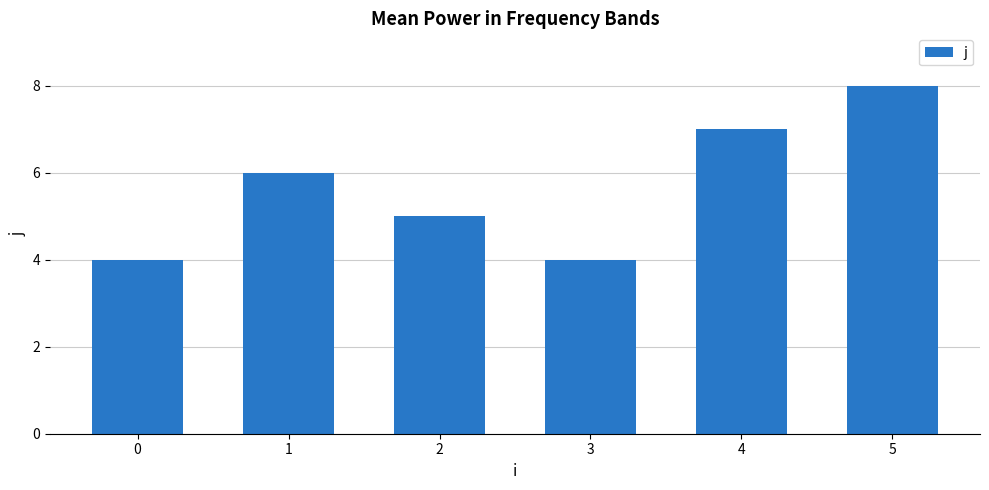

What is the minimum value shown in the chart?

4